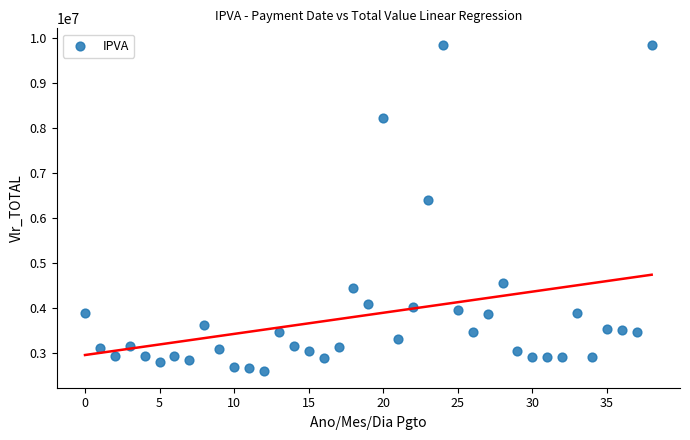

What Y value in the scatter plot is closest to 6219802?

6404654.7